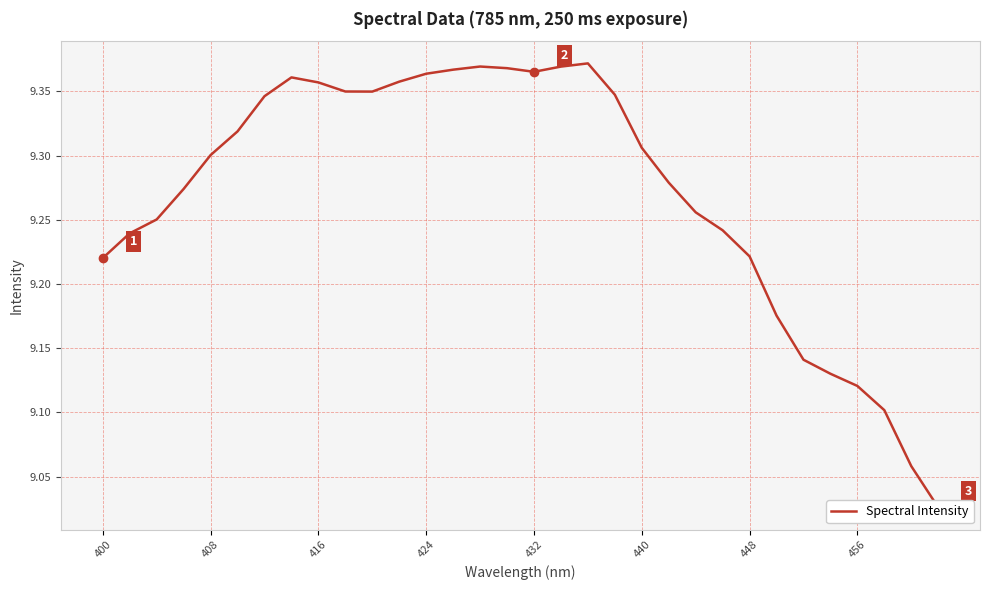

How many lines are shown in the chart?

1